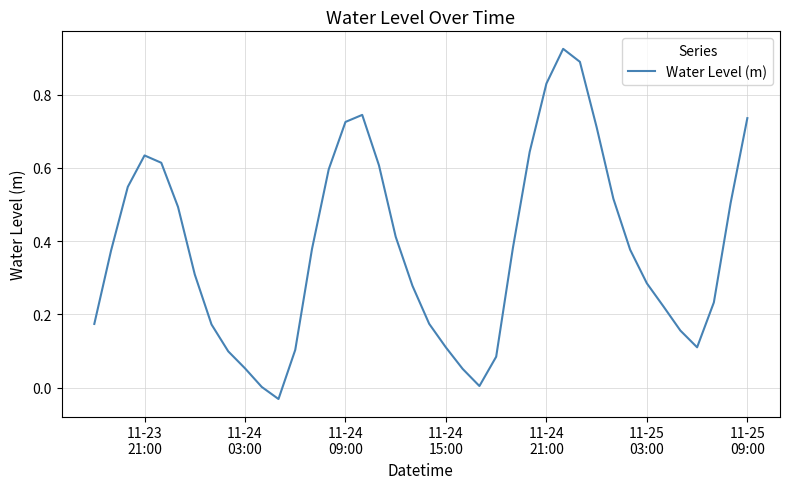

What is the difference between the maximum and minimum values?

1.0